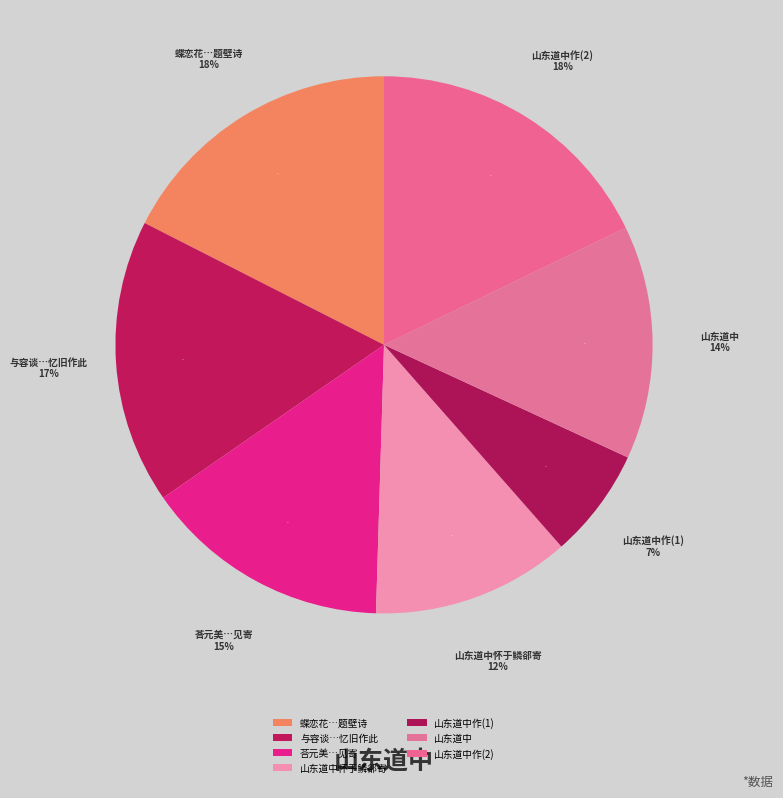

What is the change in value from 荅元美山东道中见寄 to 山东道中?

-36812